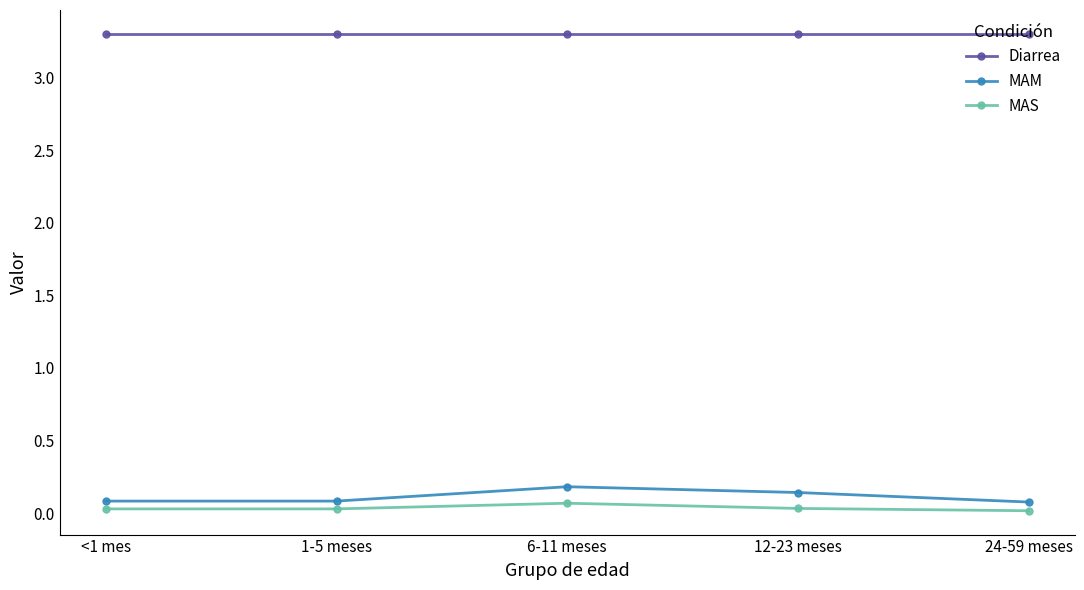

Which series has the largest total across all categories?

Diarrea